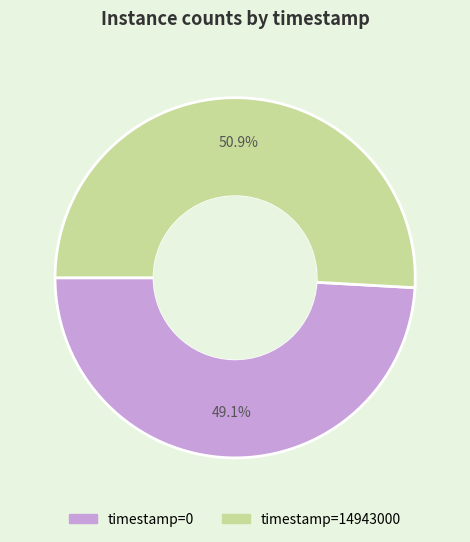

Is there any slice that represents more than half of the pie?

Yes